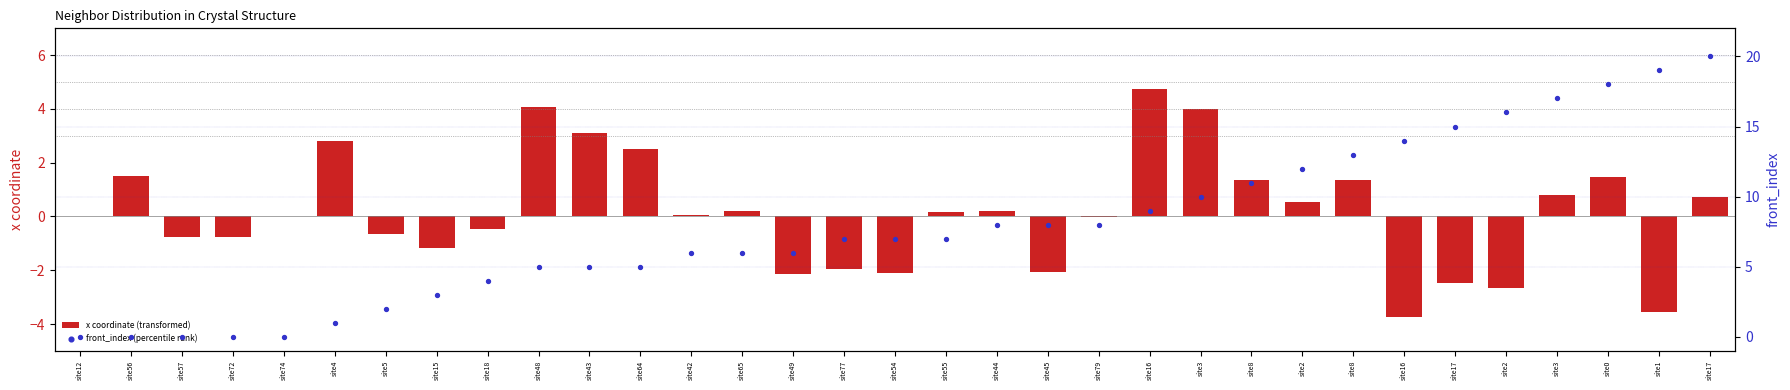

Which series has the largest Y range (max minus min)?

front_index (percentile rank)